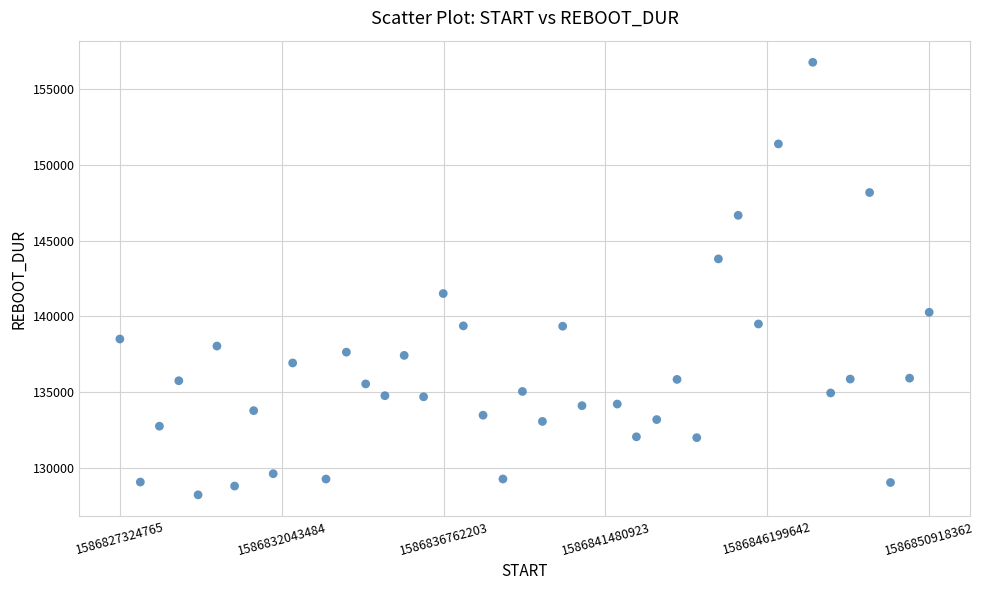

What is the range of Y values (max minus min)?

28535